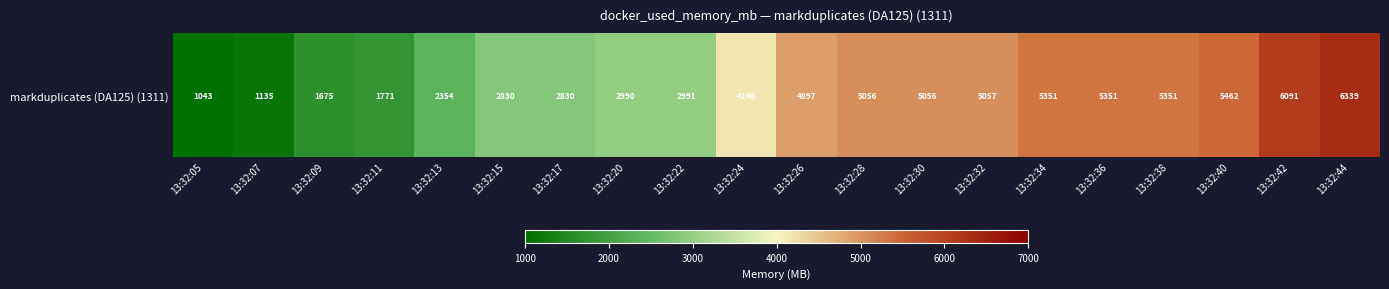

List the labels in order of value, largest first.

13:32:44, 13:32:42, 13:32:40, 13:32:34, 13:32:38, 13:32:36, 13:32:32, 13:32:30, 13:32:28, 13:32:26, 13:32:24, 13:32:22, 13:32:20, 13:32:17, 13:32:15, 13:32:13, 13:32:11, 13:32:09, 13:32:07, 13:32:05